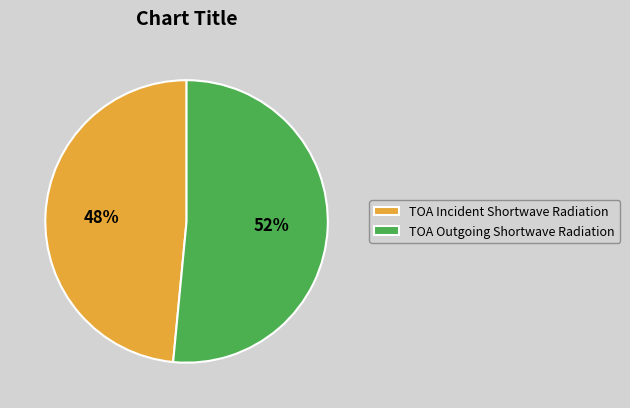

How many slices are in this pie chart?

2